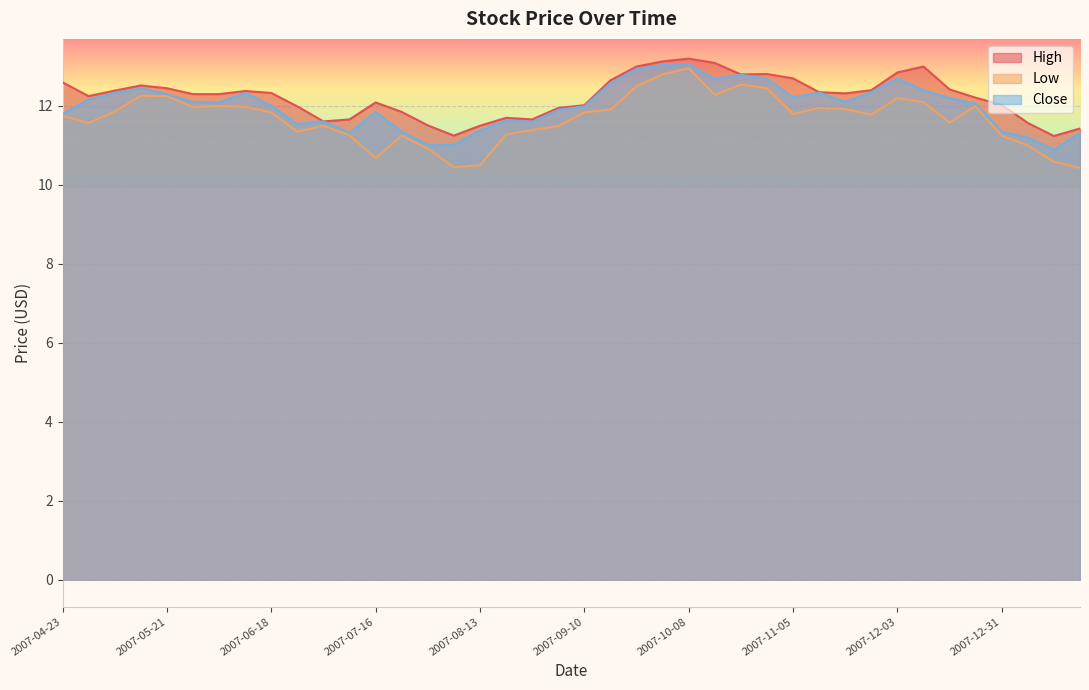

How many values in the Close series are below 12?

17